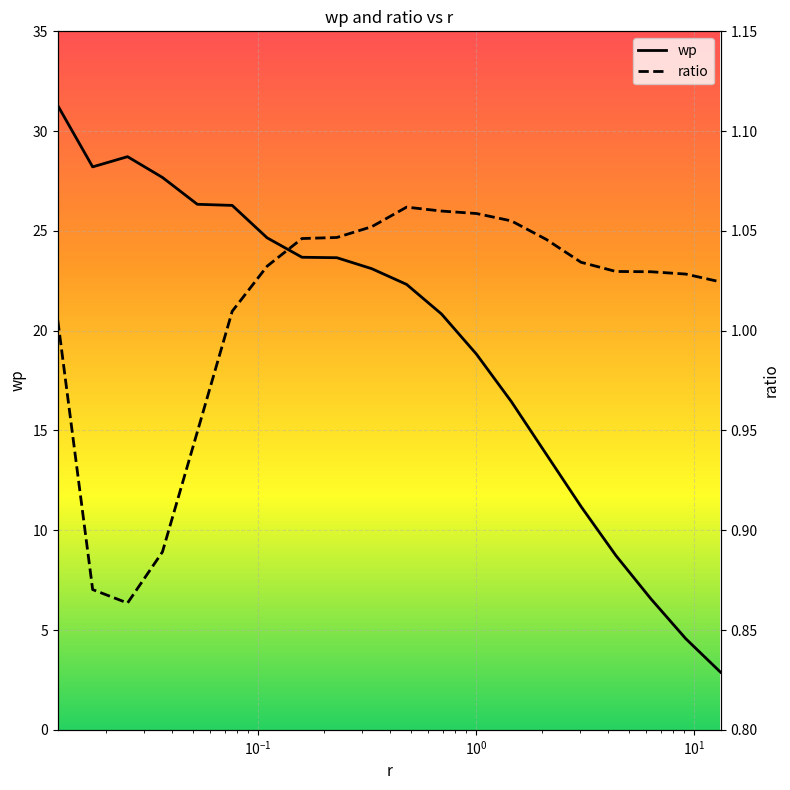

How many lines are shown in the chart?

2